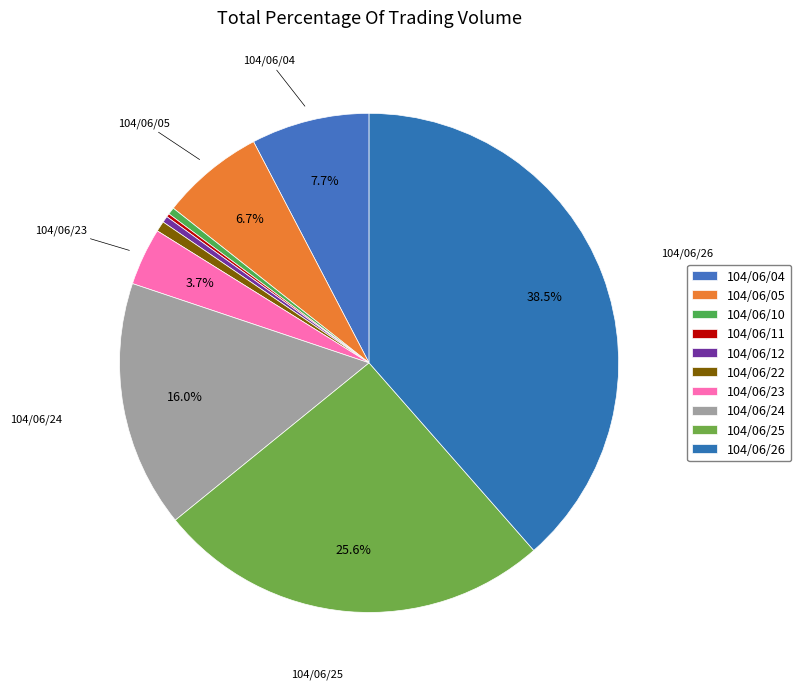

True or false: 104/06/05 accounts for 1% of the total.

False